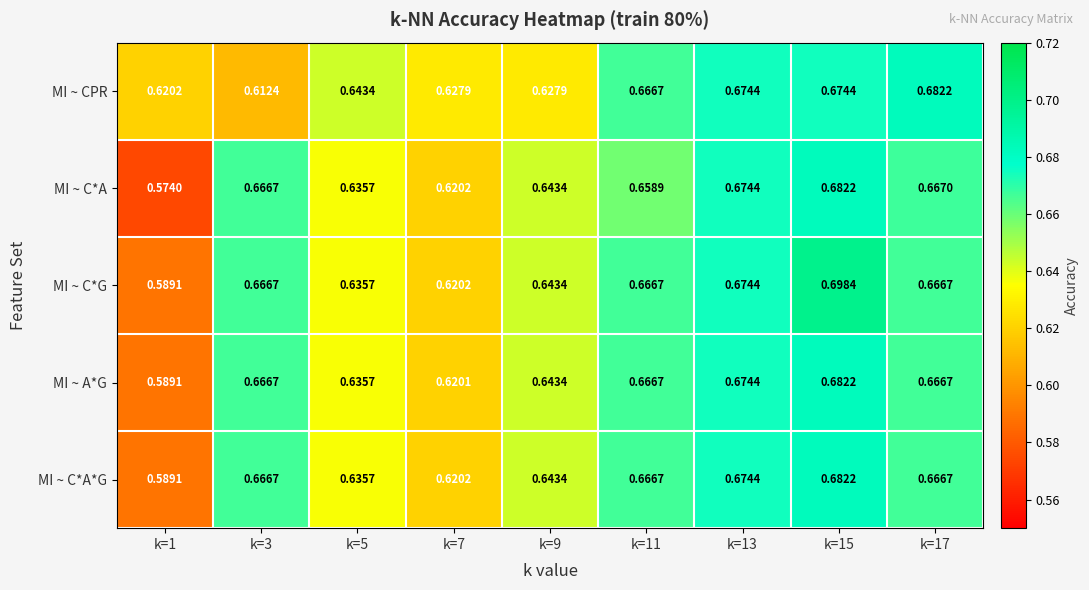

Is the value of MI ~ C*G at k=3 greater than the value of MI ~ C*A*G at k=13?

No